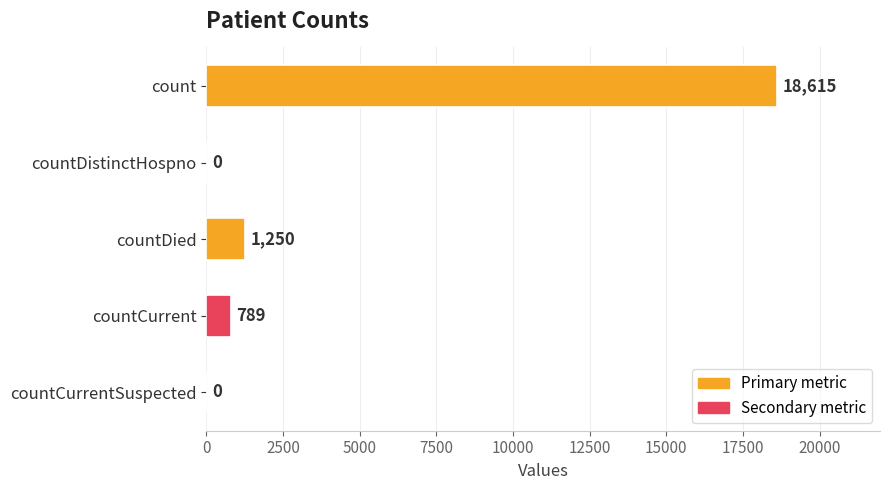

Are the bars horizontal?

Yes